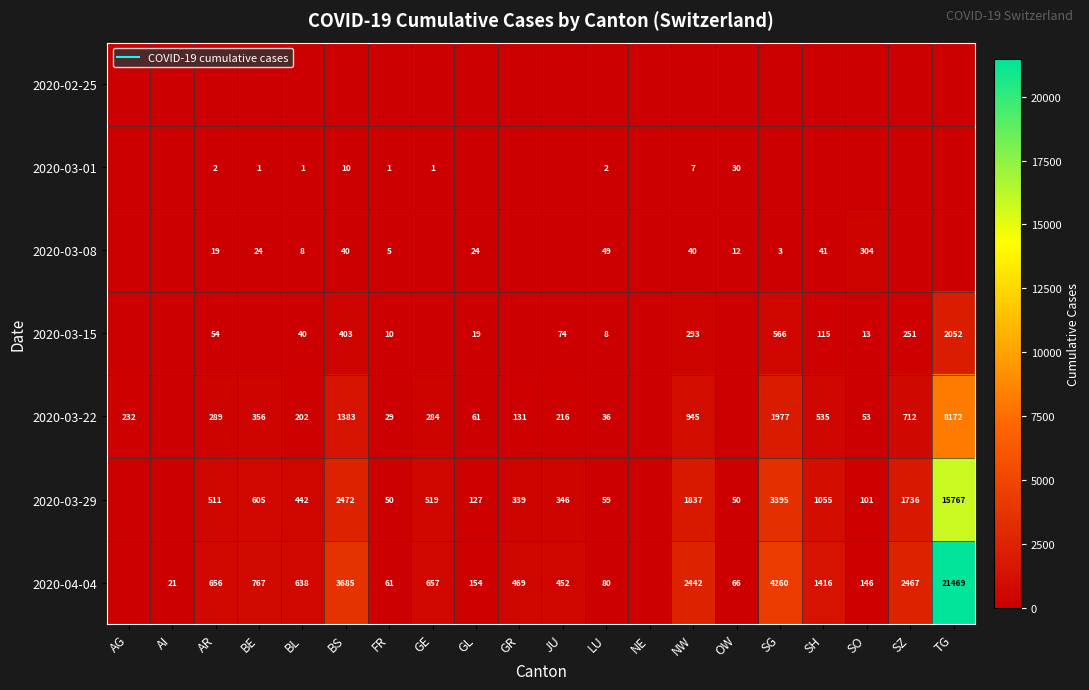

Which series has the largest range (max minus min)?

2020-04-04